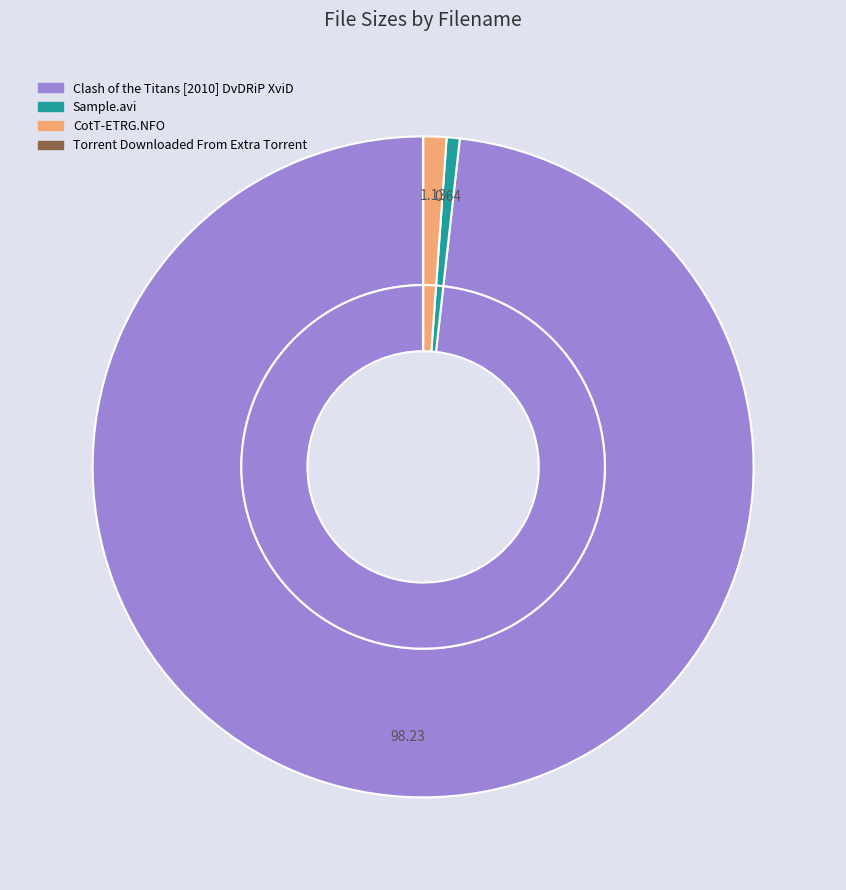

Rank the categories by value from lowest to highest.

Torrent Downloaded From Extra Torrent, Sample.avi, CotT-ETRG.NFO, Clash of the Titans [2010] DvDRiP XviD